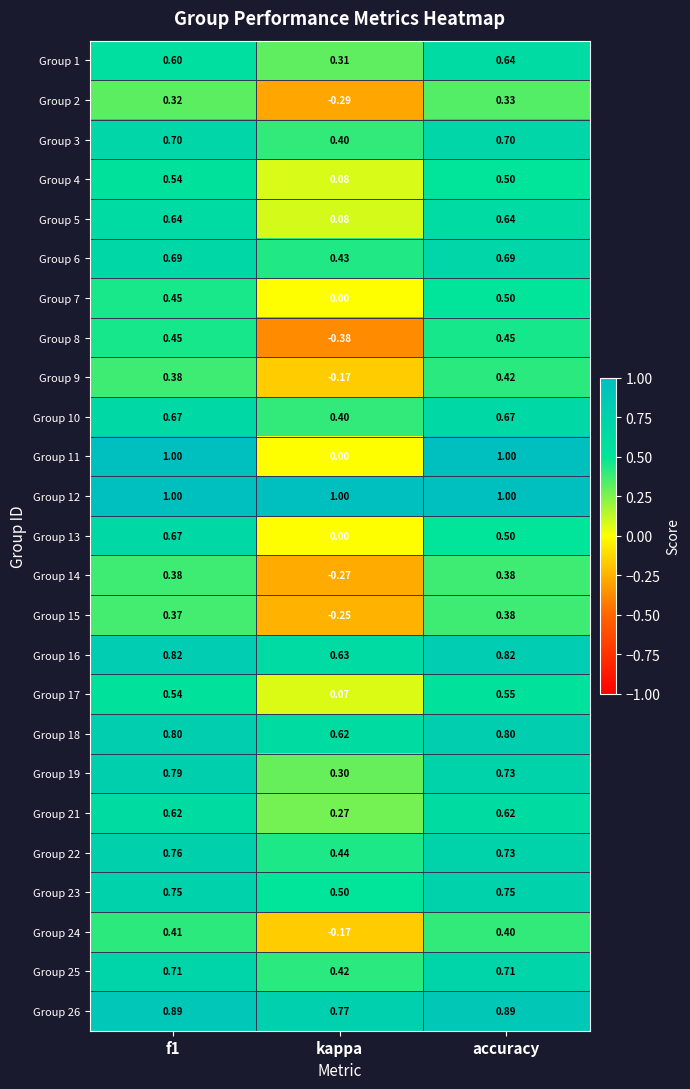

Which series has the largest total across all categories?

Group 12